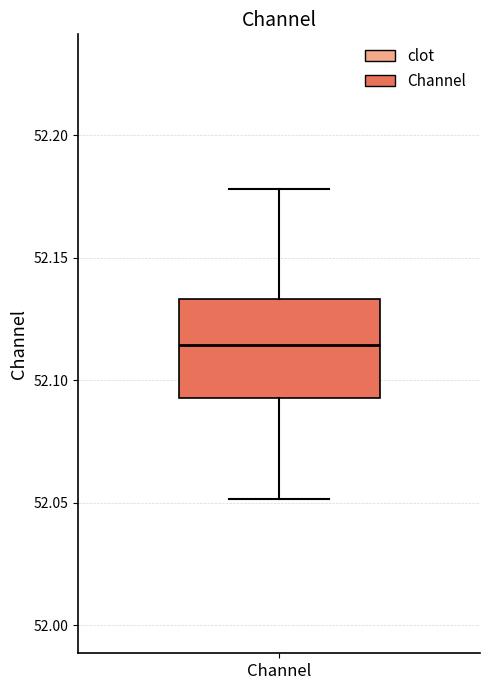

Where is the lower edge of the box for Channel on the y-axis? The values are not printed on the chart, so give them approximately, as read against the axis.

52.095